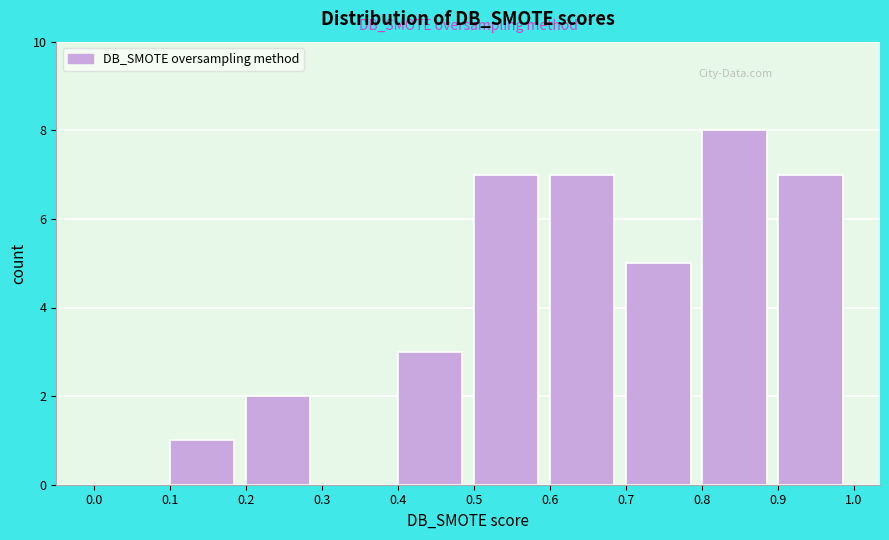

Over which range of the x-axis is the bar tallest?

0.8 to 0.9